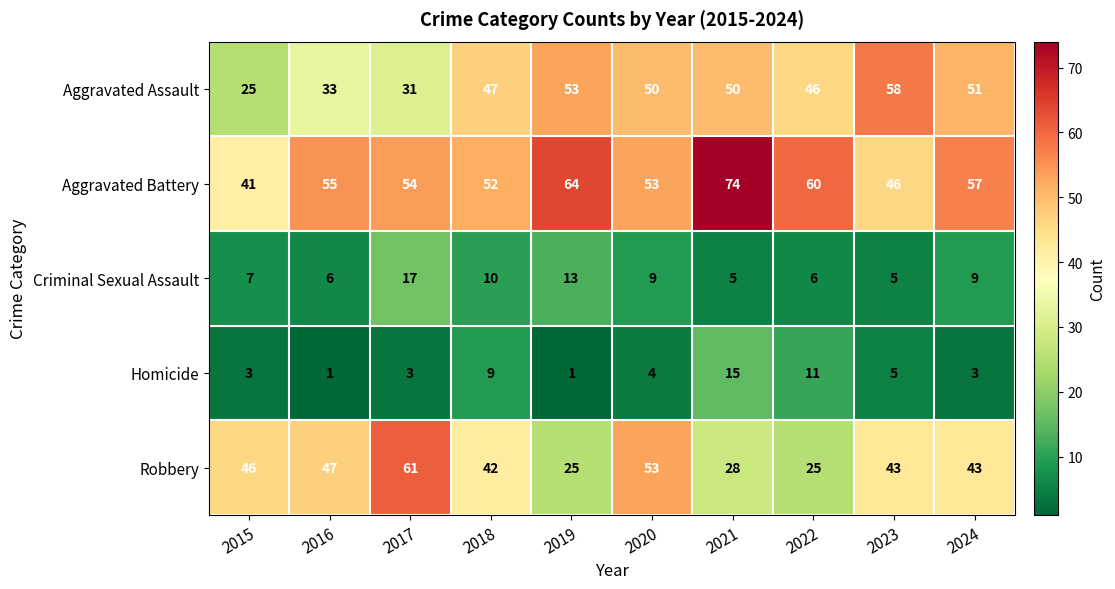

How many values in the Homicide series are below 4?

5